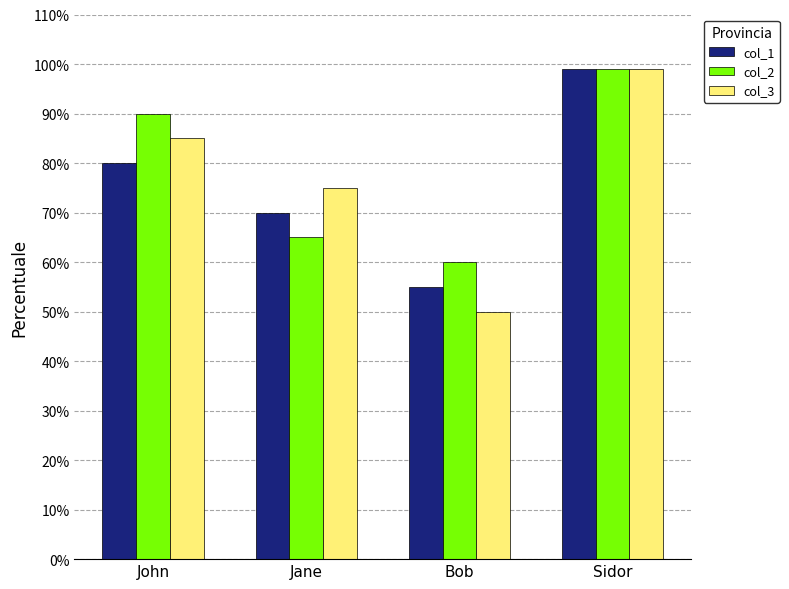

Which series changed the most between Jane and Sidor?

col_2